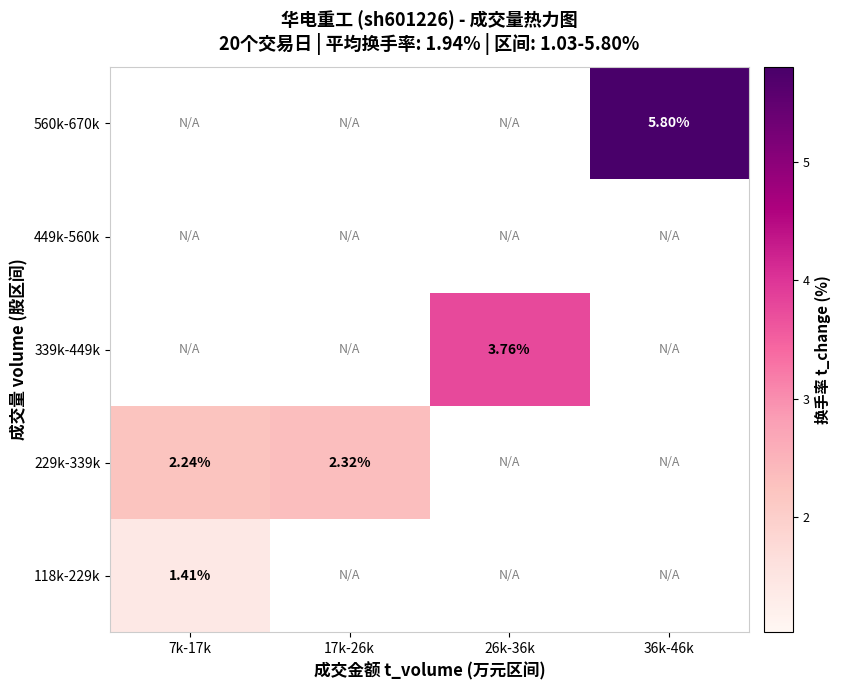

Is the value of 118k-229k at 7k-17k greater than the value of 229k-339k at 17k-26k?

No